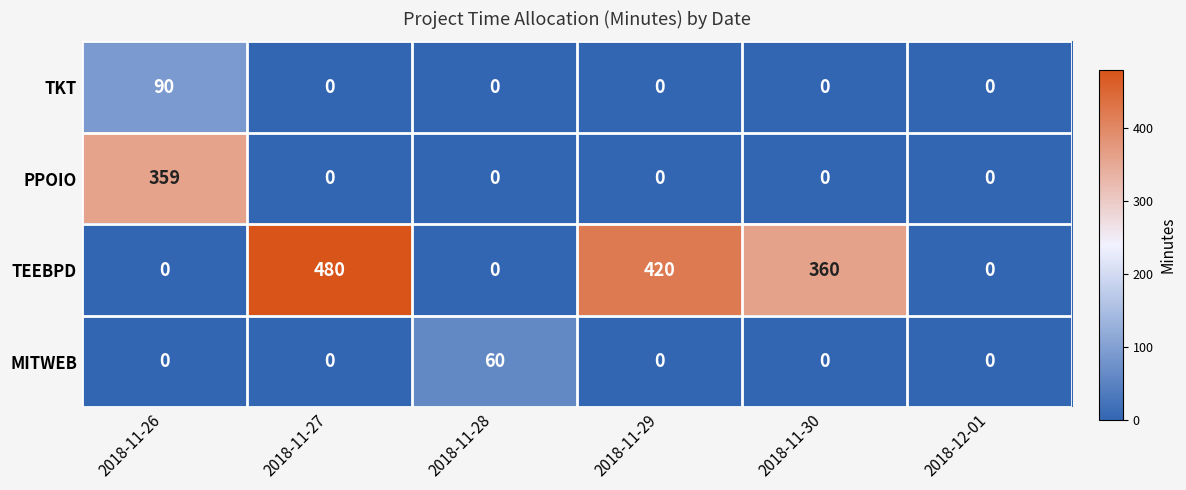

Which series changed the most between 2018-11-27 and 2018-12-01?

TEEBPD